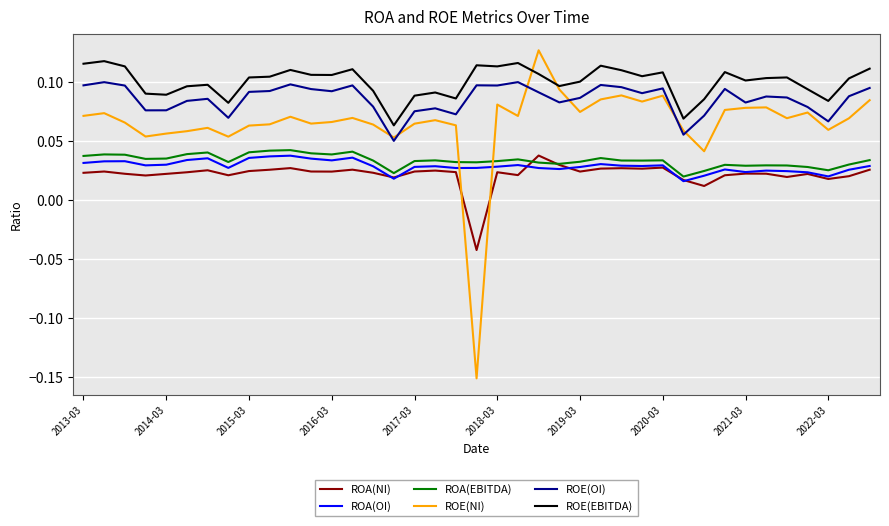

Which series has the largest total across all categories?

ROE(EBITDA)